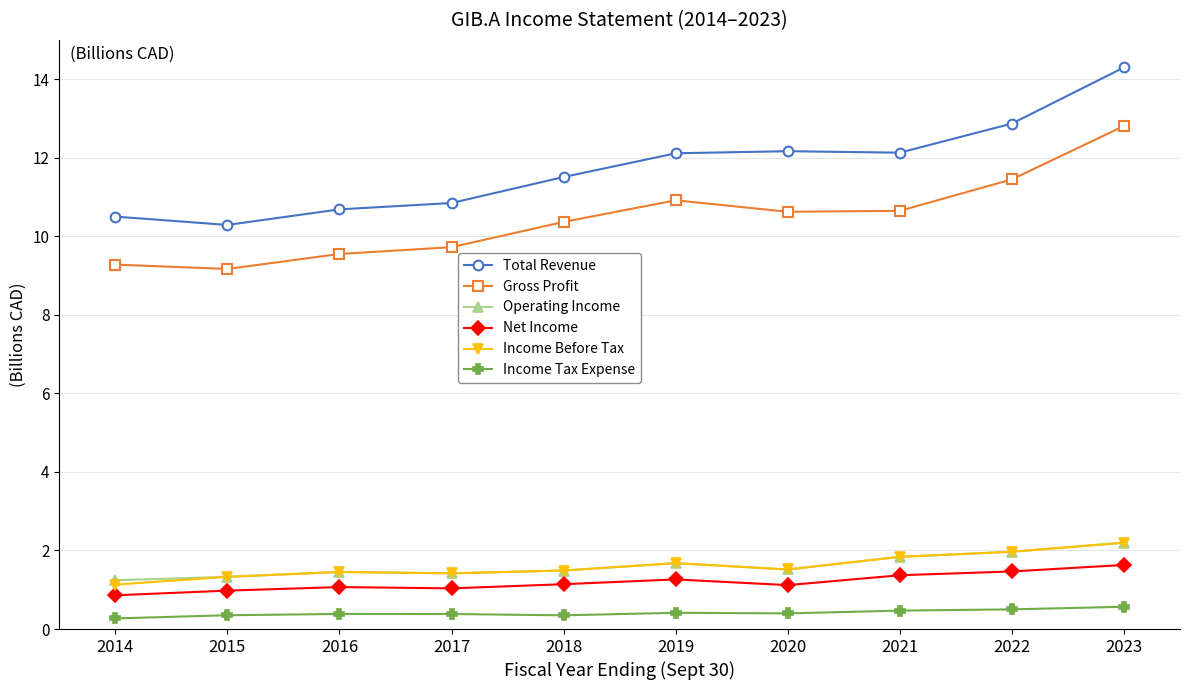

The Income Before Tax series shows 1.5 at 2018. True or false?

True